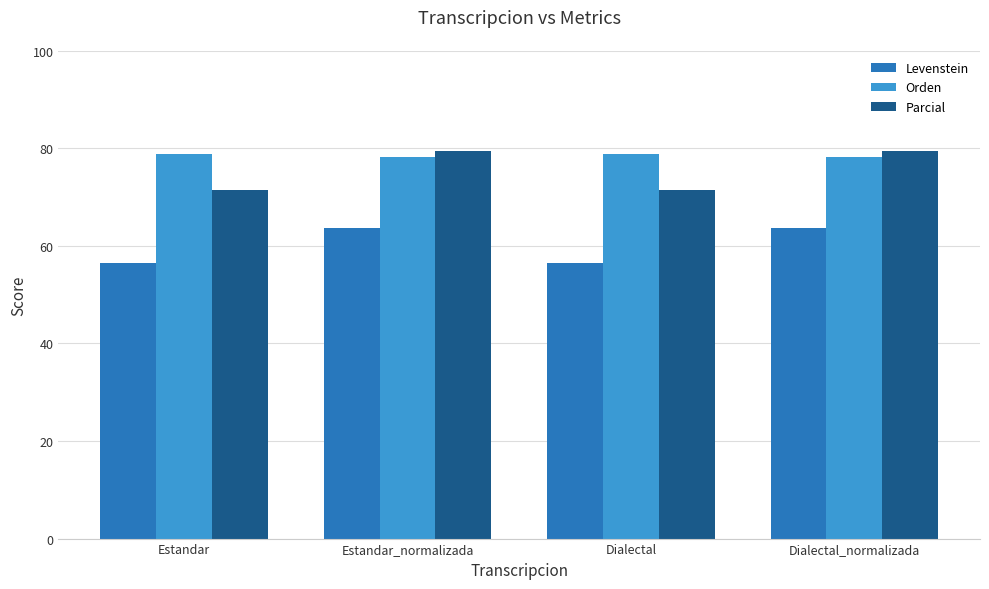

At how many categories does at least one series exceed 68?

4